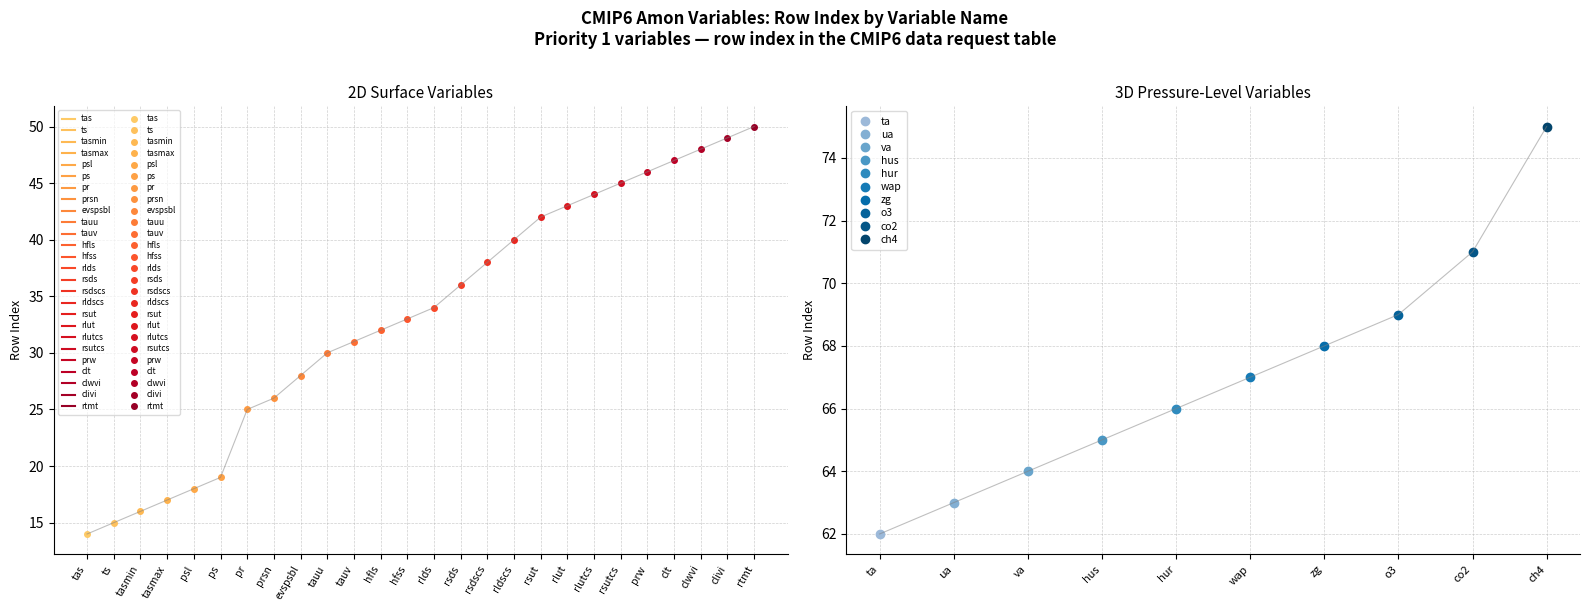

How many series are shown in this chart?

1